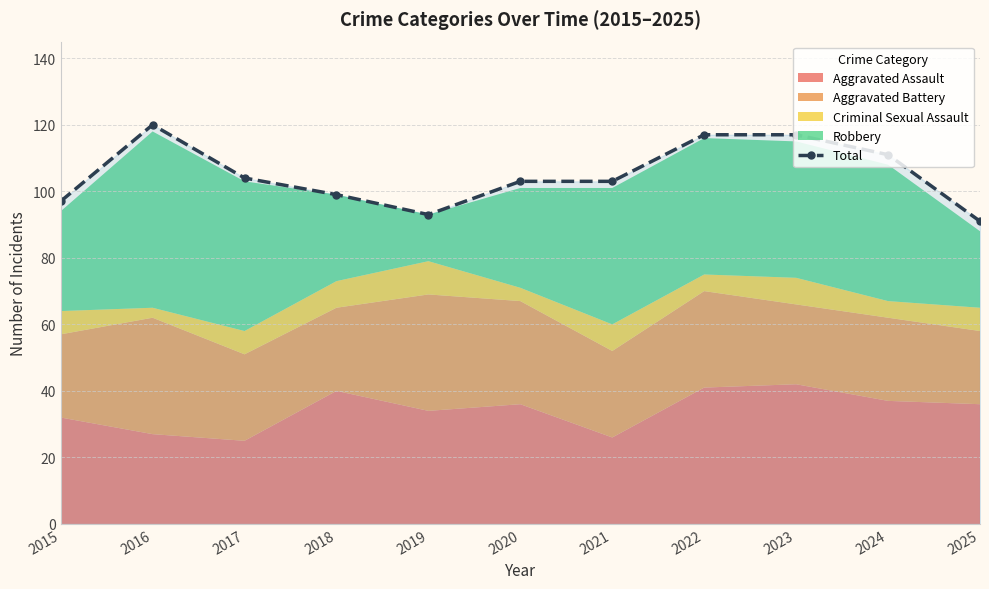

Count the number of values greater than 103.

5